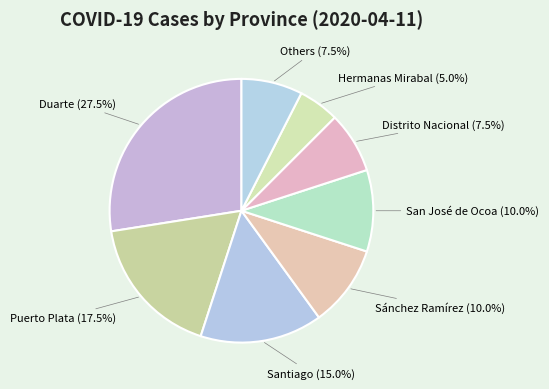

What is the largest slice in the pie chart?

Duarte